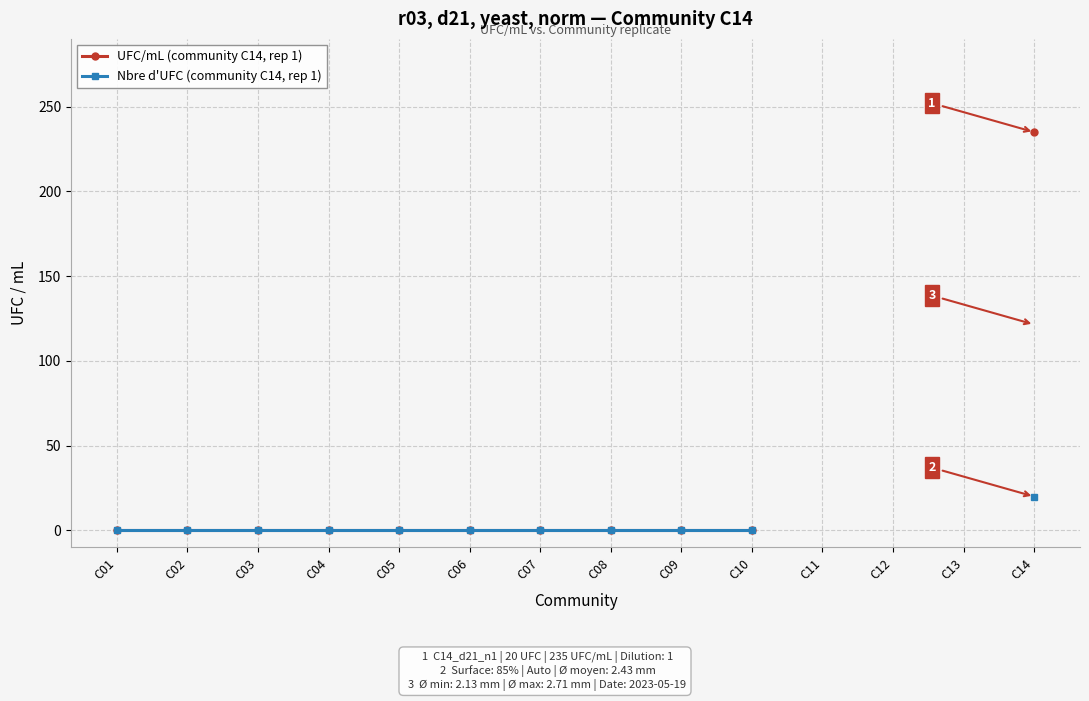

What are all the series names shown in the legend?

UFC/mL (community C14, rep 1), Nbre d'UFC (community C14, rep 1)